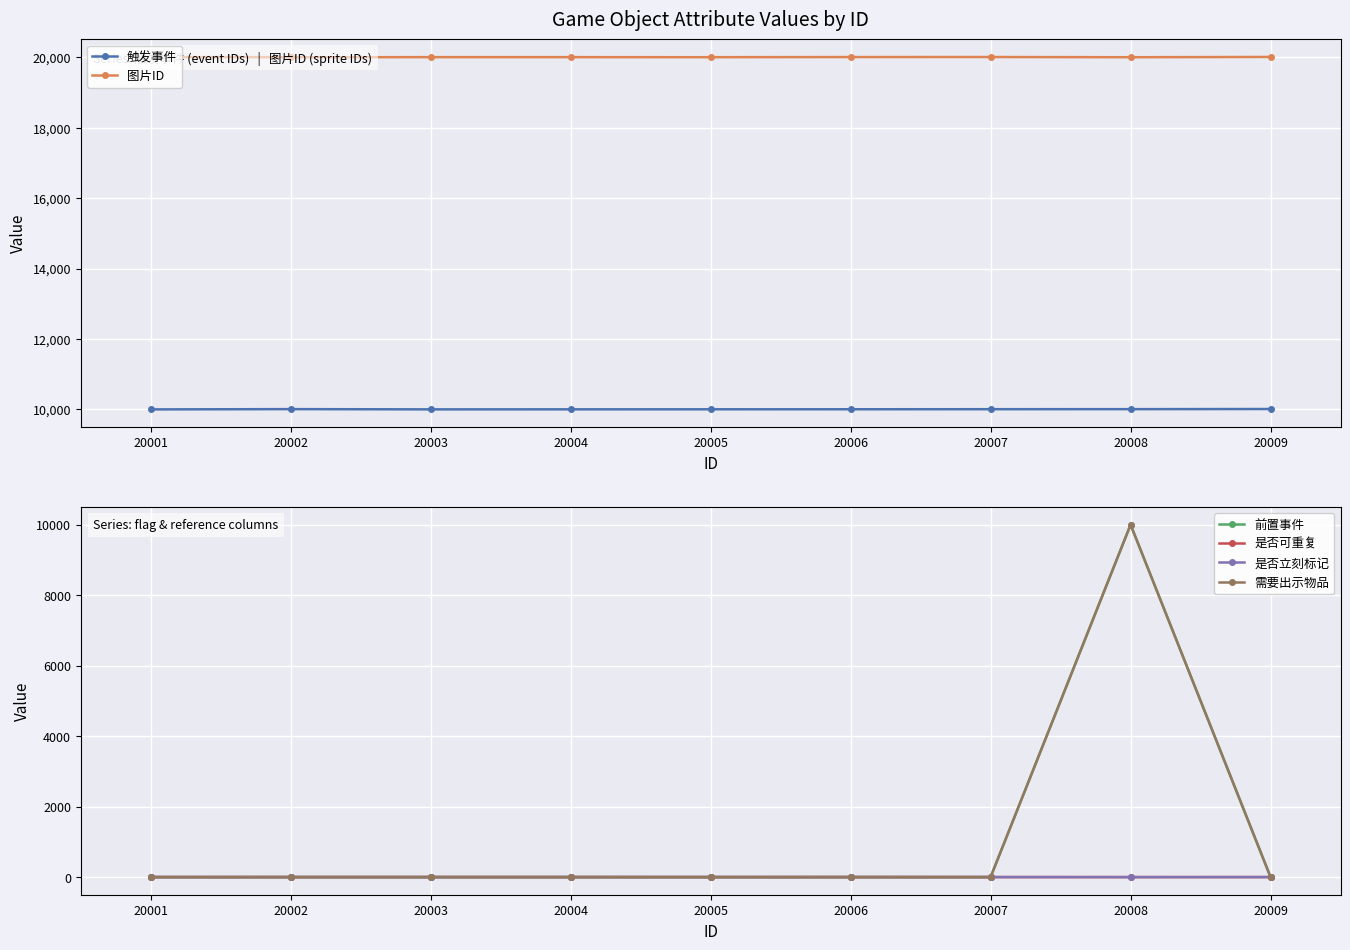

True or false: 图片ID and 是否立刻标记 cross at least once.

False